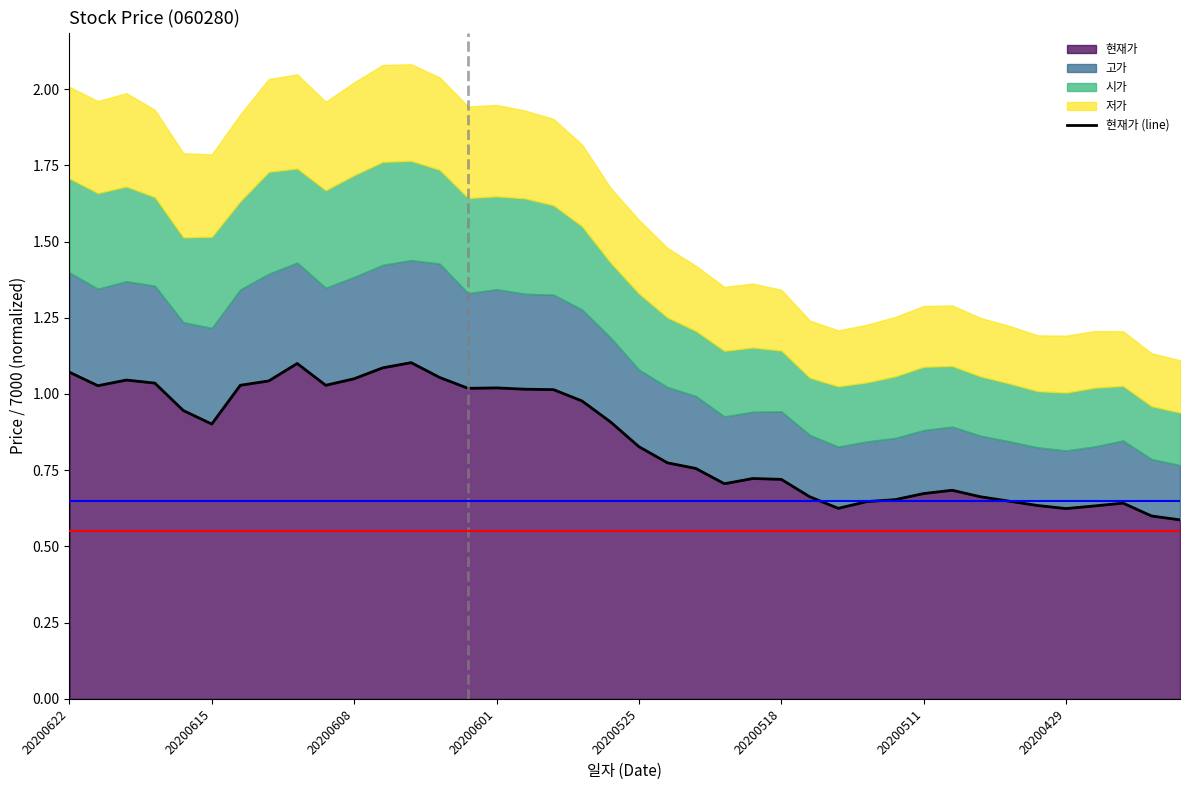

What is the value of the 21st point from the left?

0.8